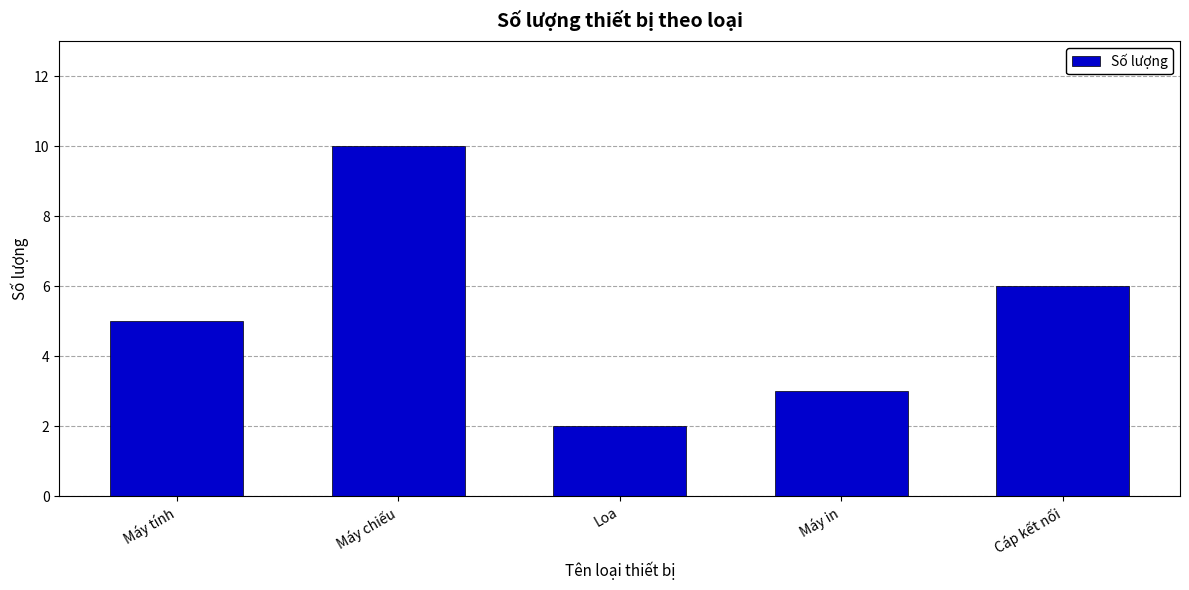

Which has a higher value, Máy in or Máy tính?

Máy tính